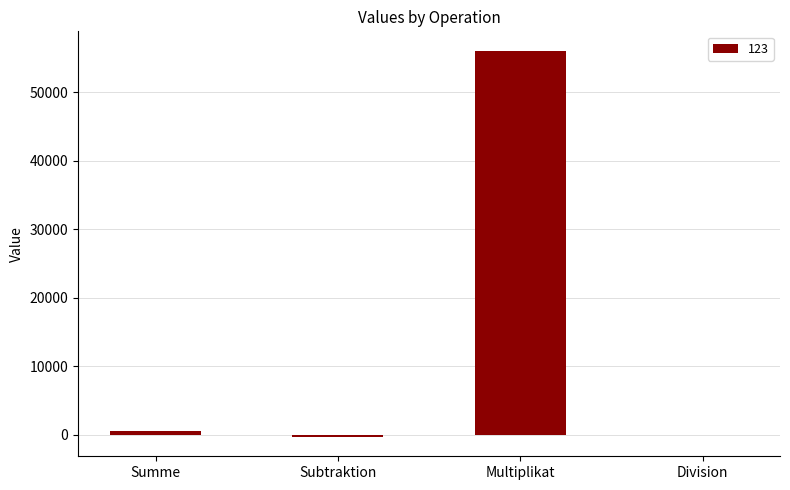

Read the value at Multiplikat.

56088.0